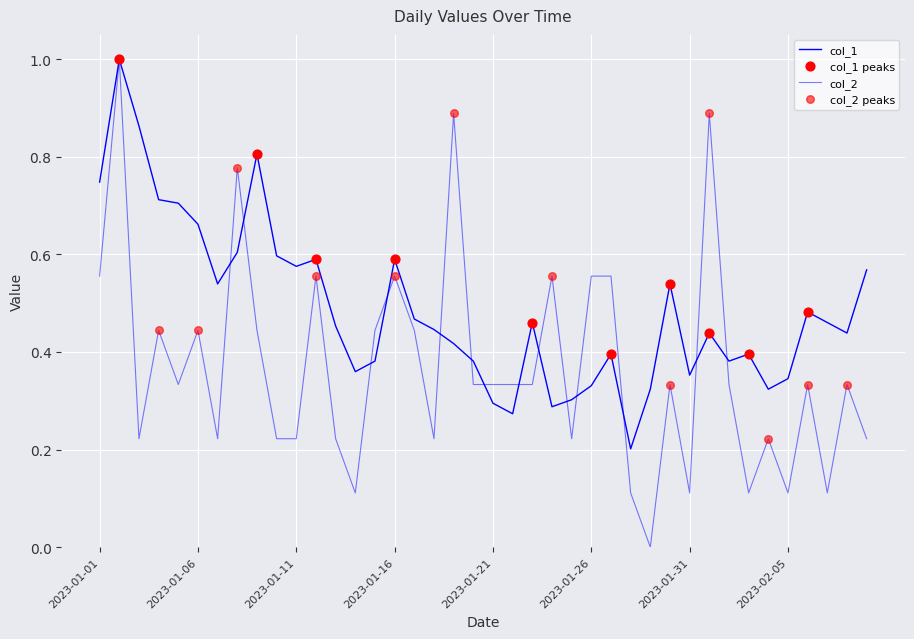

At how many categories does at least one series exceed 0?

40